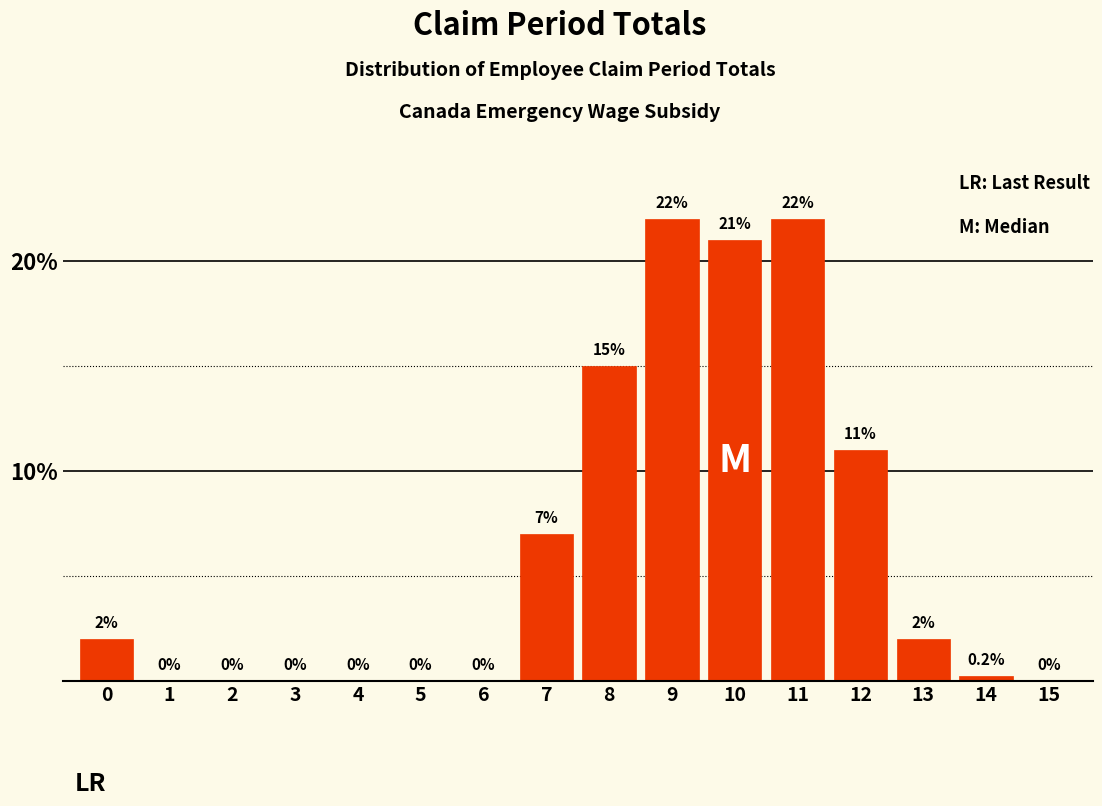

Reading left to right, extract all data points from this chart.

0=2.0	1=0.0	2=0.0	3=0.0	4=0.0	5=0.0	6=0.0	7=7.0	8=15.0	9=22.0	10=21.0	11=22.0	12=11.0	13=2.0	14=0.2	15=0.0